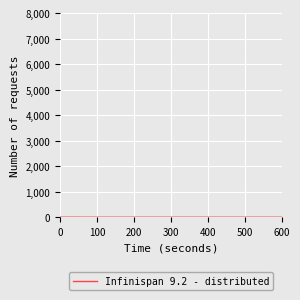

What is the value of the 7th point from the left?

1